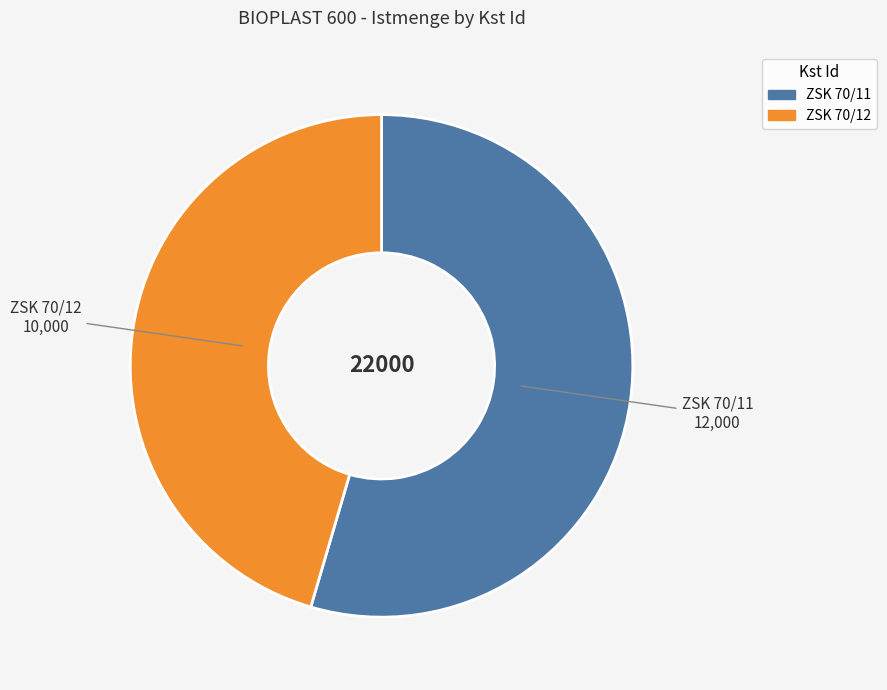

Rank the categories by value from lowest to highest.

ZSK 70/12, ZSK 70/11